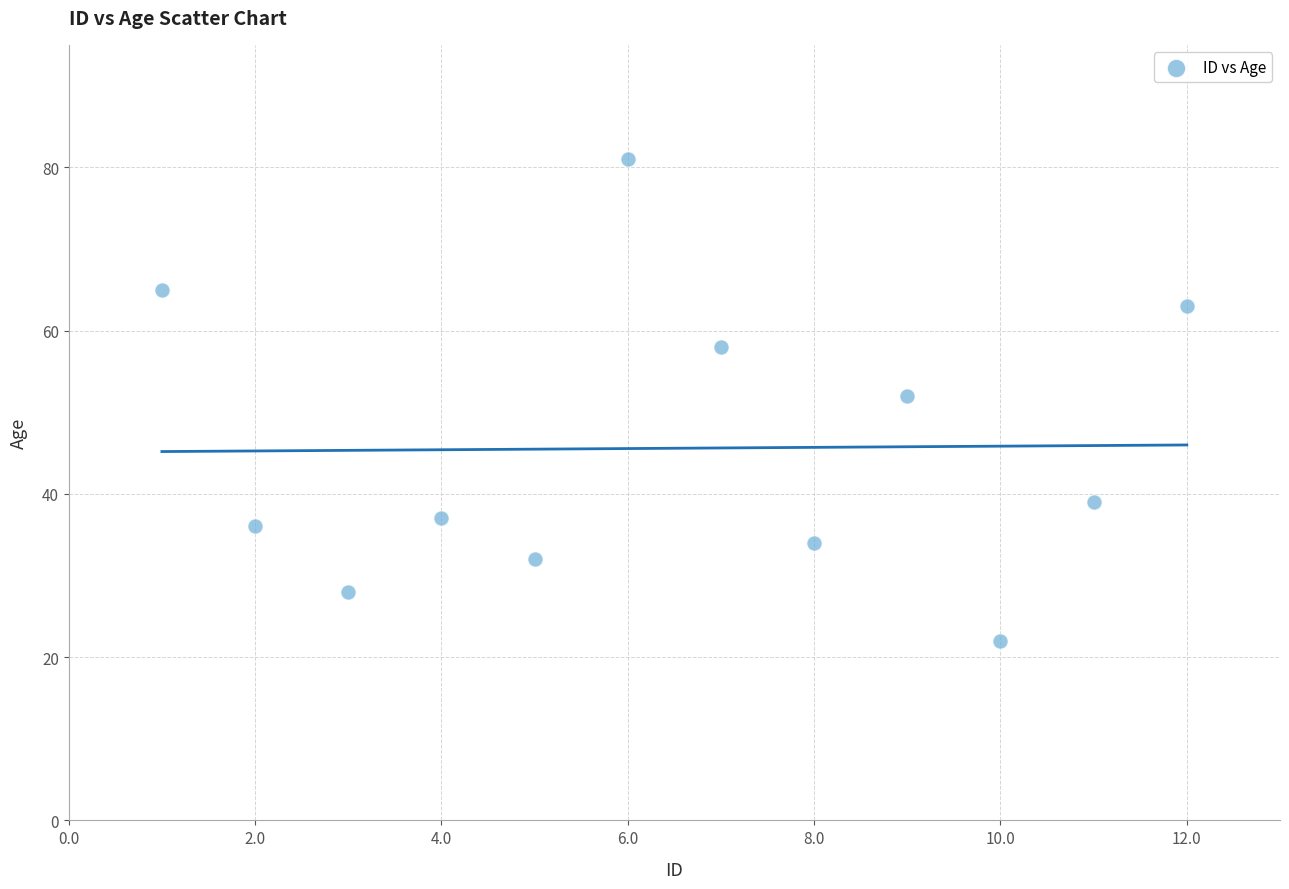

What Y value in the scatter plot is closest to 51?

52